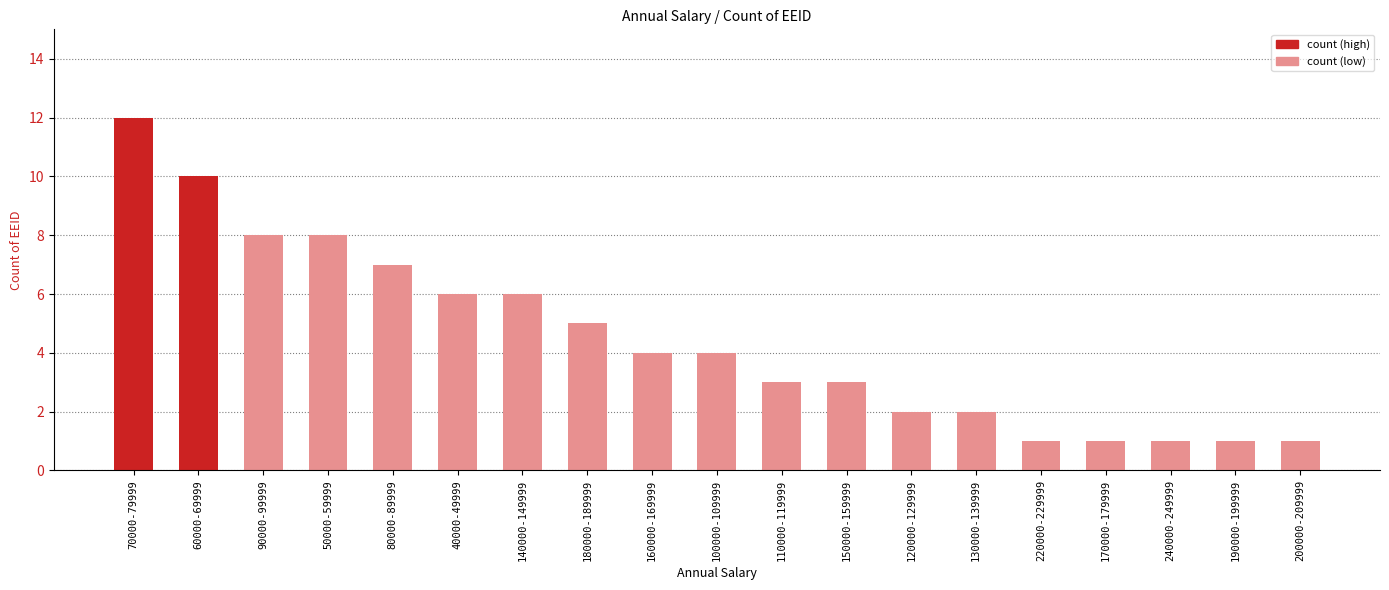

What is the change in value from 70000-79999 to 60000-69999?

-2